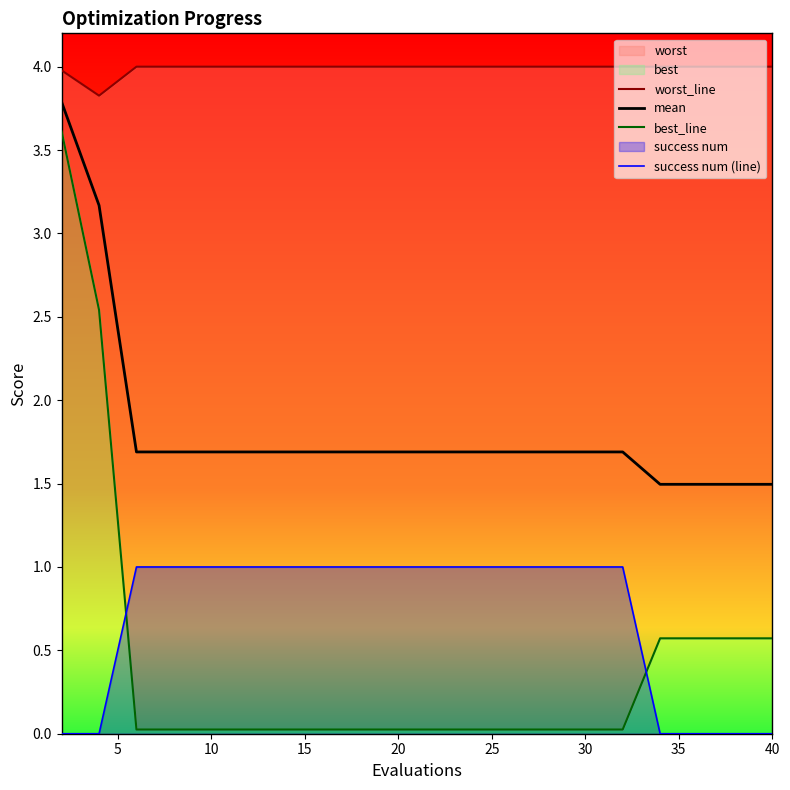

Which label corresponds to the largest value in the chart?

10